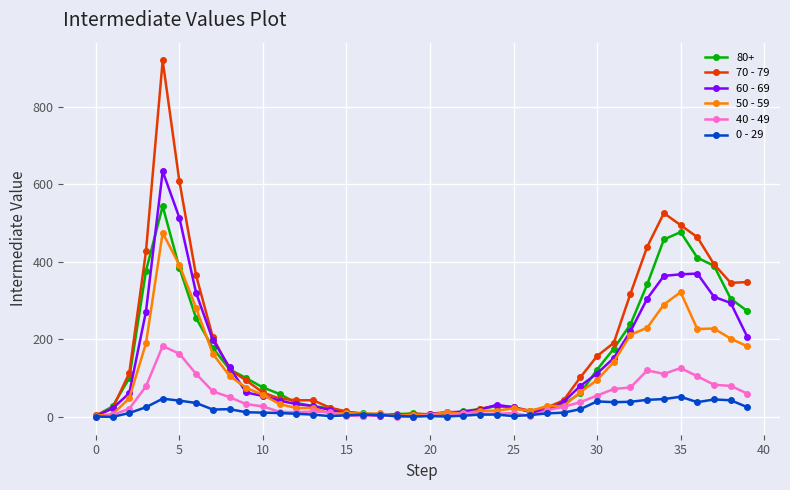

Rank the series by their maximum value, from lowest to highest.

0 - 29, 40 - 49, 50 - 59, 80+, 60 - 69, 70 - 79